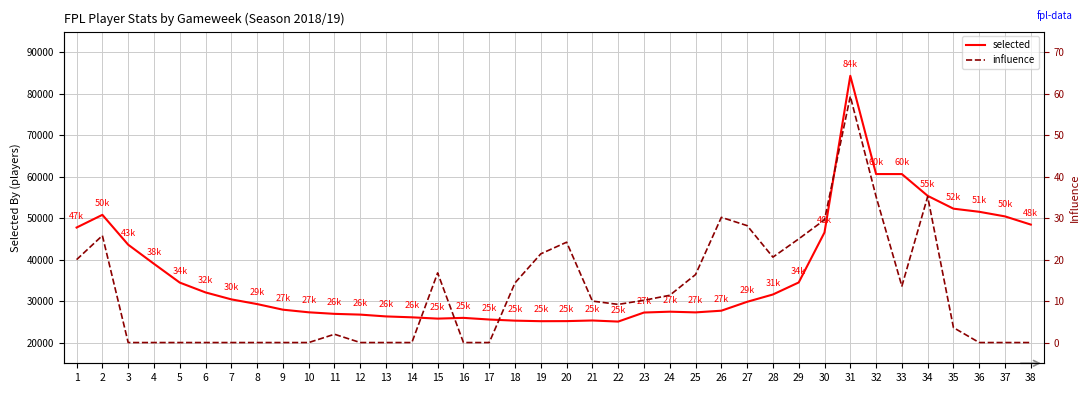

List the labels in order of selected value, largest first.

31, 32, 33, 34, 35, 36, 2, 37, 38, 1, 30, 3, 4, 29, 5, 6, 28, 7, 27, 8, 9, 26, 24, 10, 25, 23, 11, 12, 13, 14, 16, 15, 17, 21, 18, 20, 19, 22